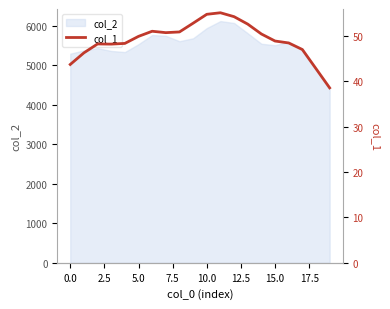

How many lines are shown in the chart?

1